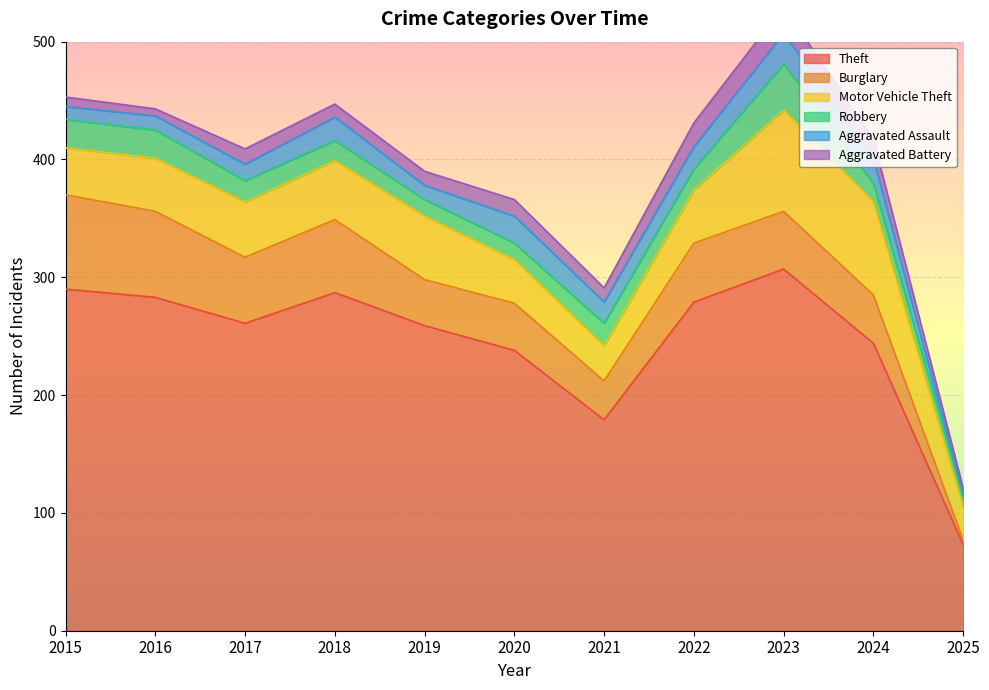

Is it true that Robbery equals 17 at 2018?

True